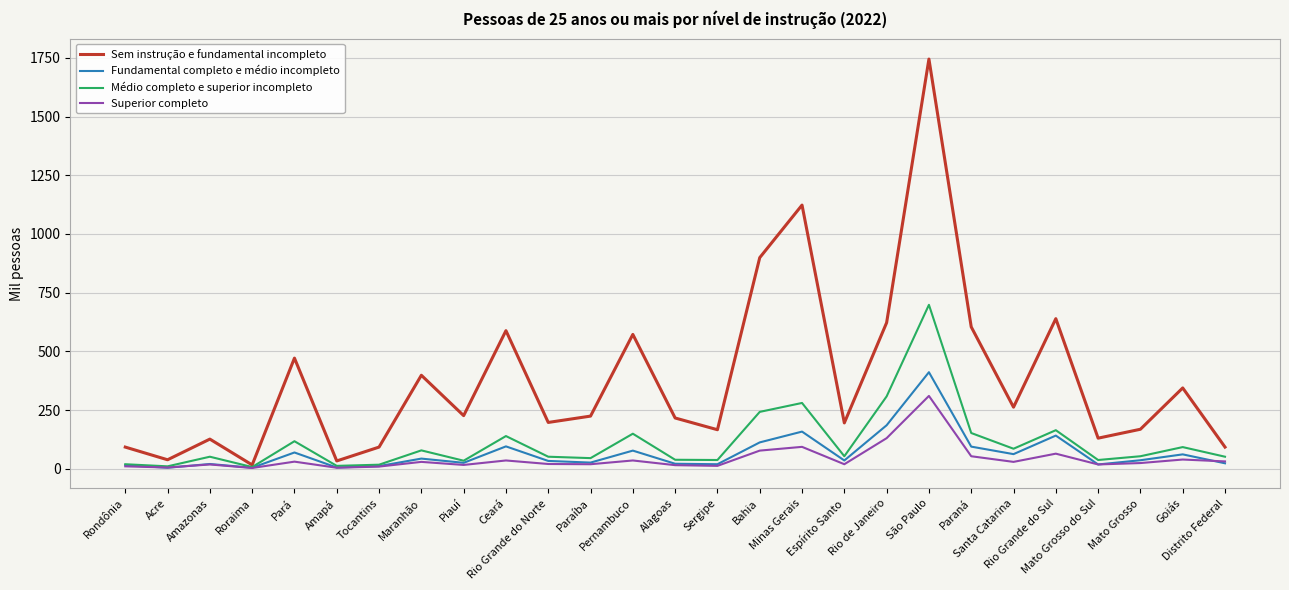

Which series has the largest range (max minus min)?

Sem instrução e fundamental incompleto